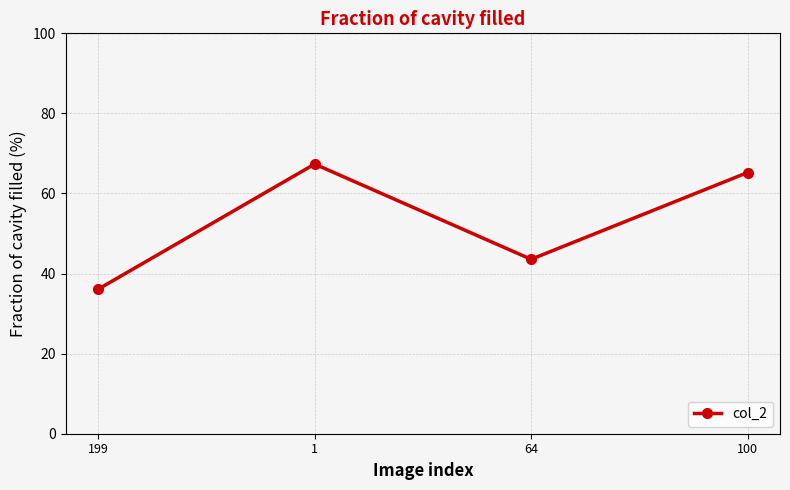

Approximately how many times larger is the value at 199 compared to 100?

0.6